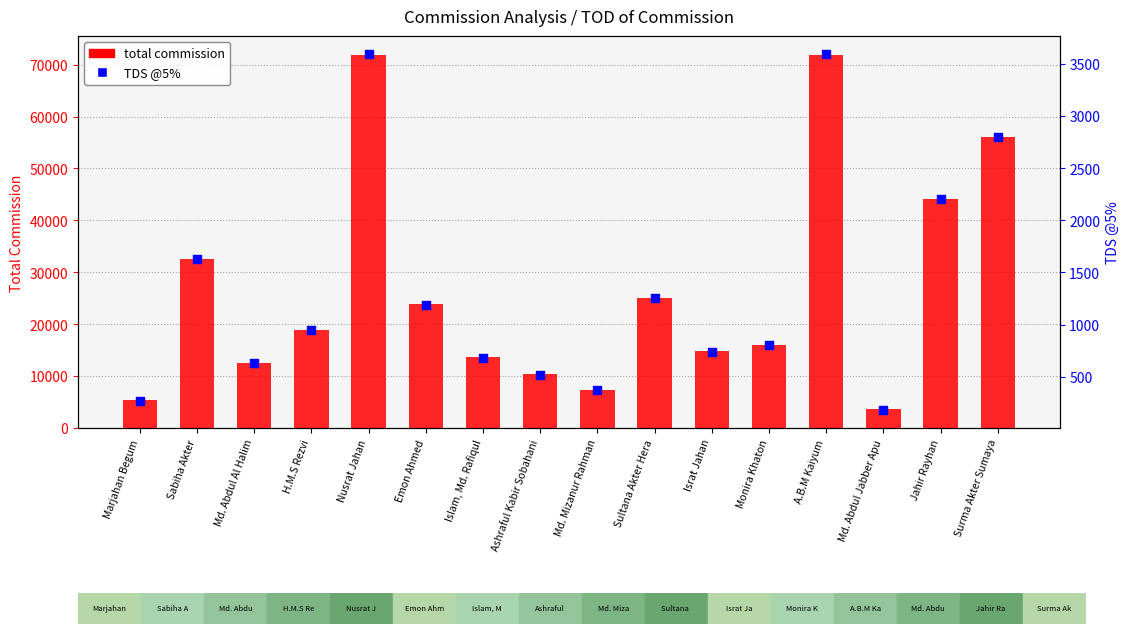

Which series reaches the maximum Y coordinate?

total commission